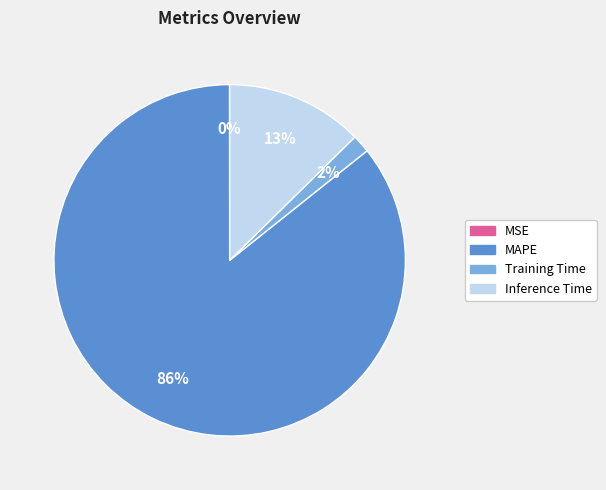

Is there any slice that represents more than half of the pie?

Yes